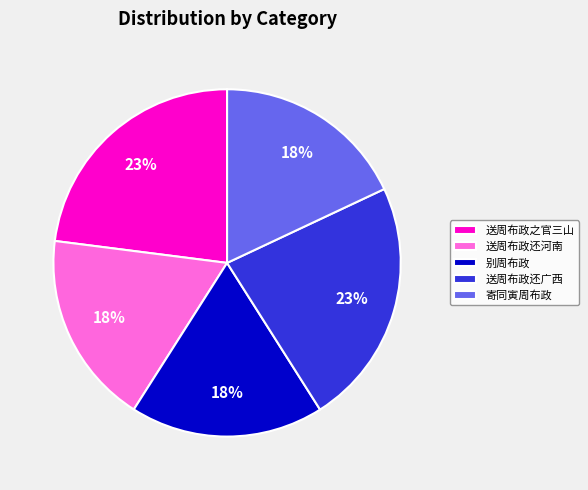

How many slices are in this pie chart?

5